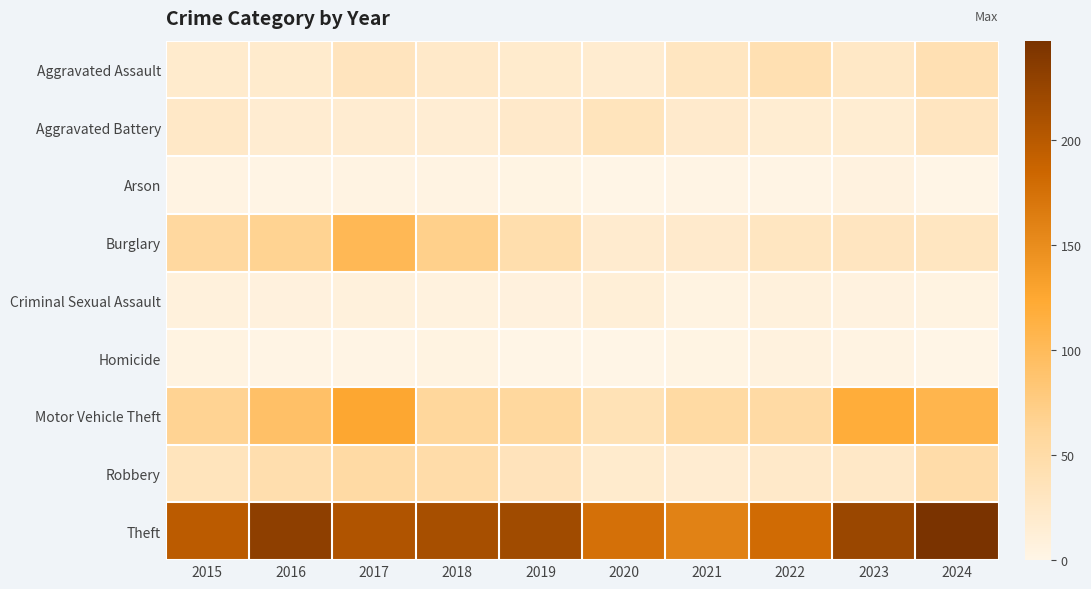

Which series changed the most between 2016 and 2020?

Theft